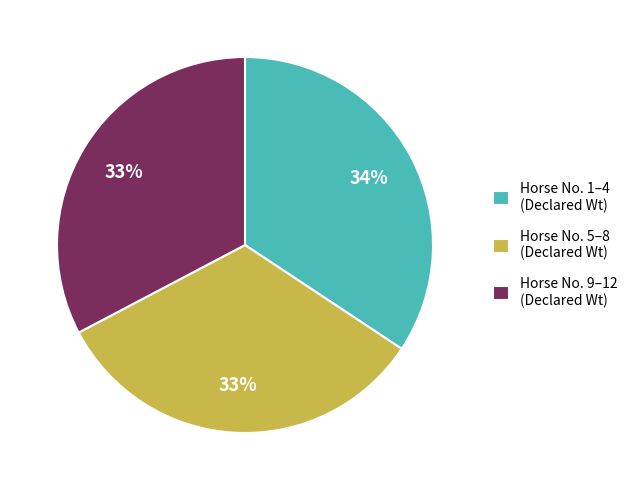

True or false: Horse No. 9–12 (Declared Wt) accounts for 28% of the total.

False